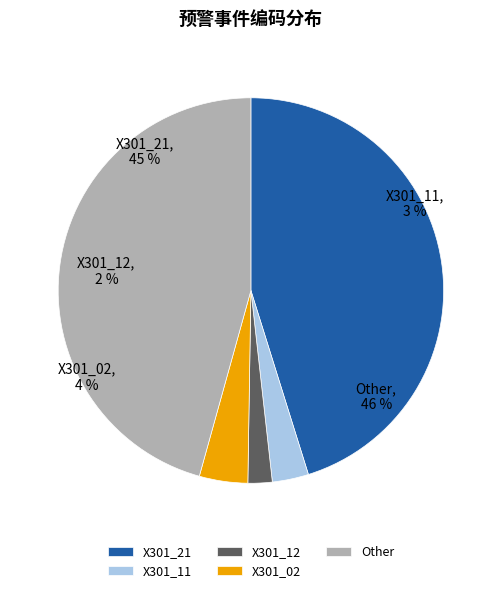

The T11 slice represents 2% of the pie. True or false?

False